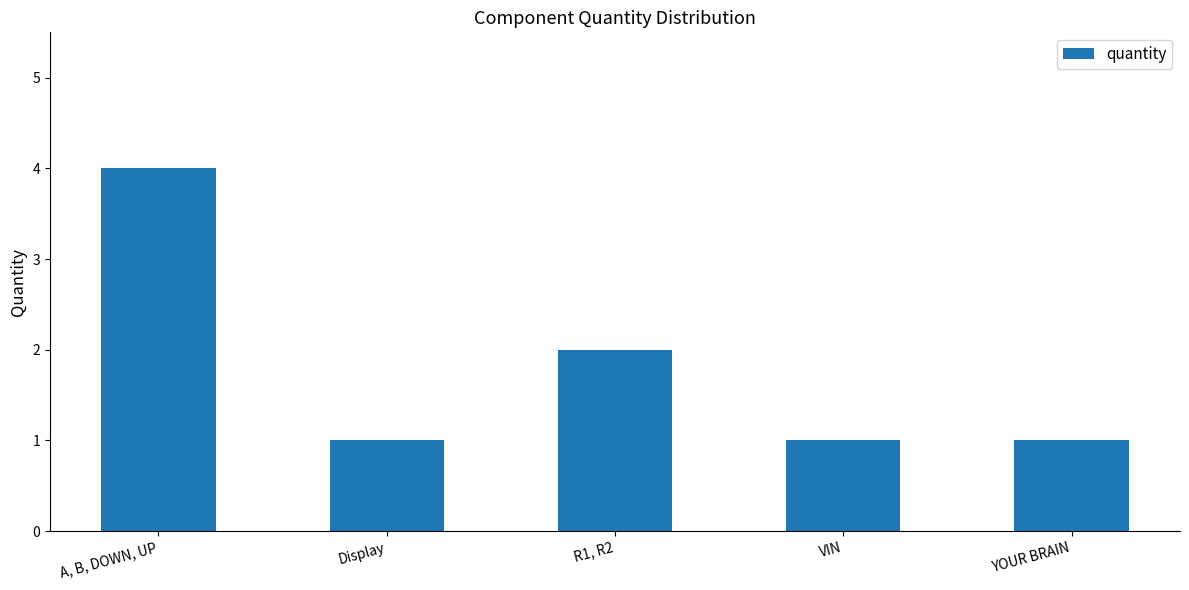

Count the number of categories in the chart.

5